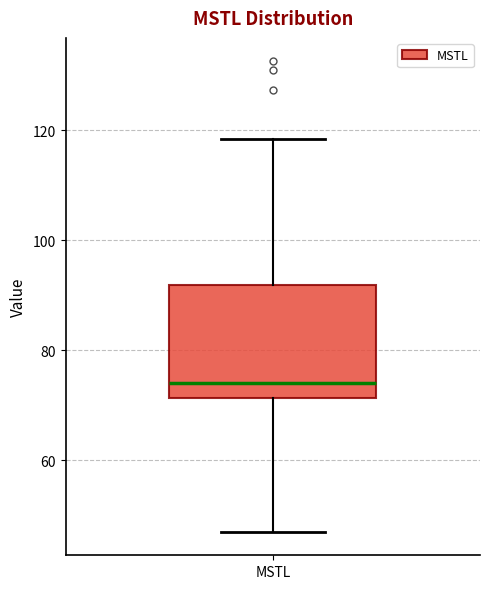

Read this box plot against the y-axis: the position of the median line, the range covered by the box, and the ends of both whiskers. The values are not printed on the chart, so give them approximately, as read against the axis.

median 74, box 72 to 92, whiskers 48 to 118